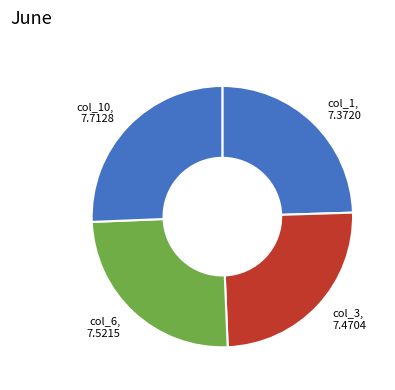

Approximately how many times larger is the value at col_3 compared to col_1?

1.0